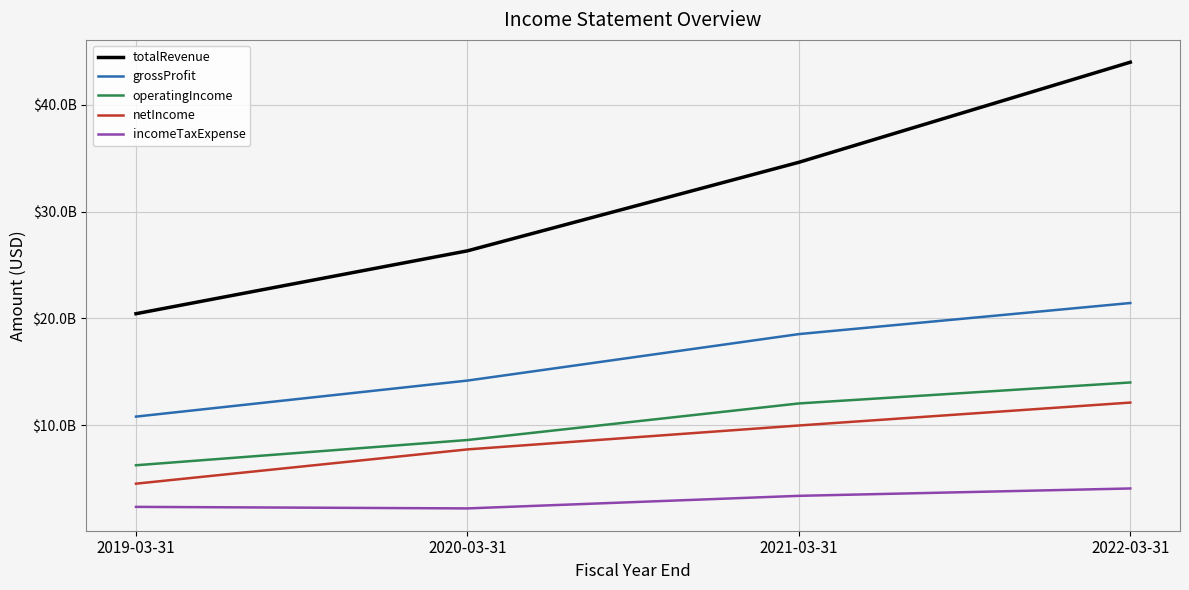

Does the chart display data point markers on the line(s)?

No